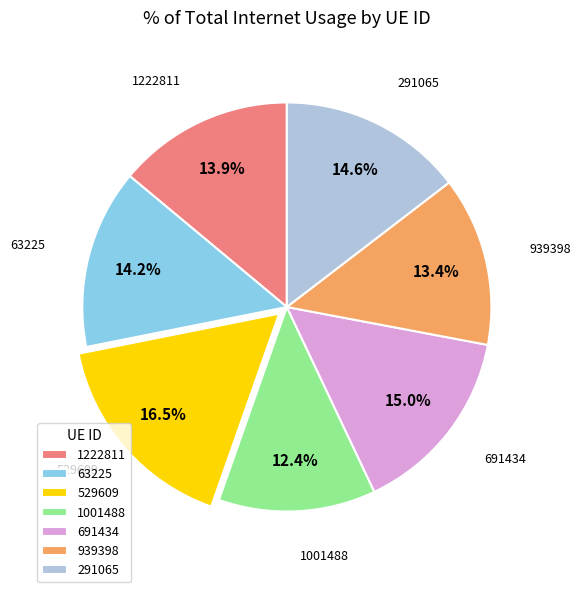

What percentage do 1222811 and 291065 together represent?

28.5%